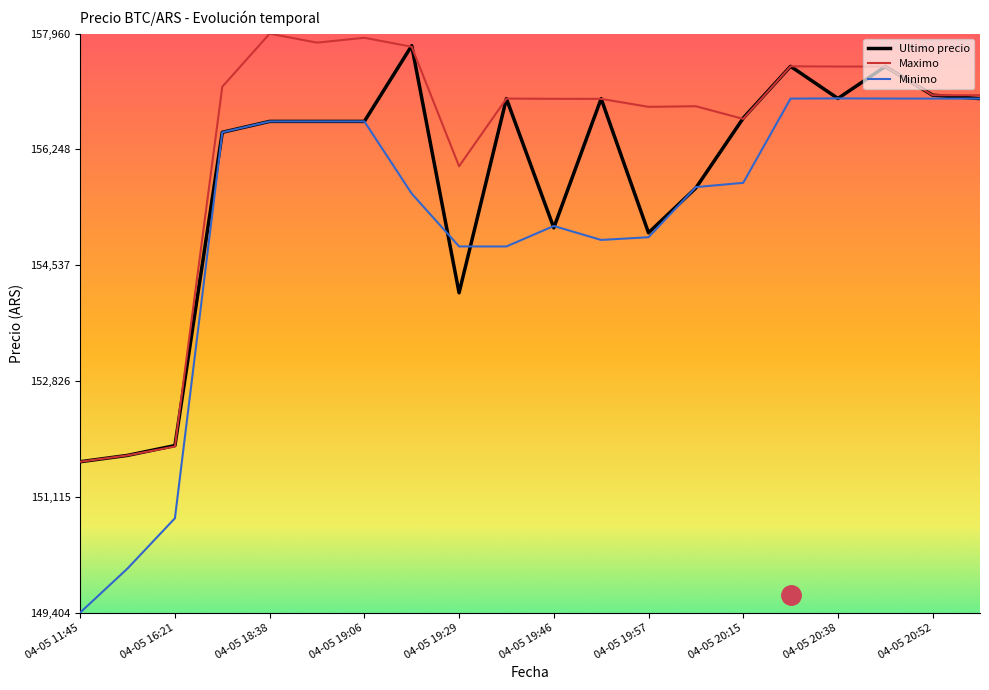

Does the chart display data point markers on the line(s)?

No